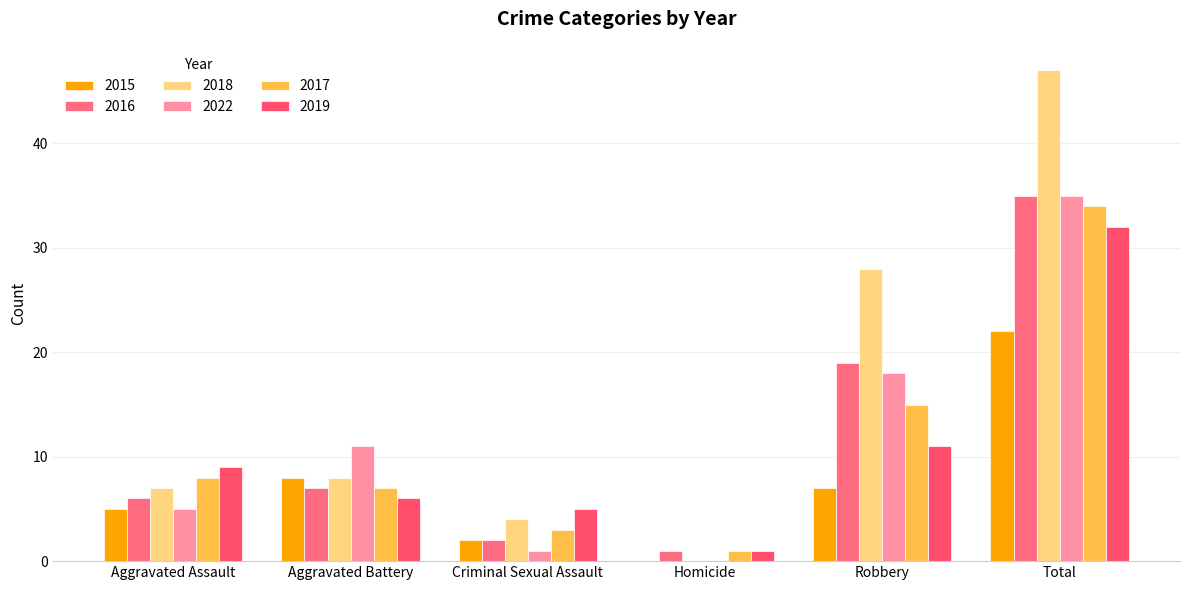

What is the sum of all 2017 values?

68